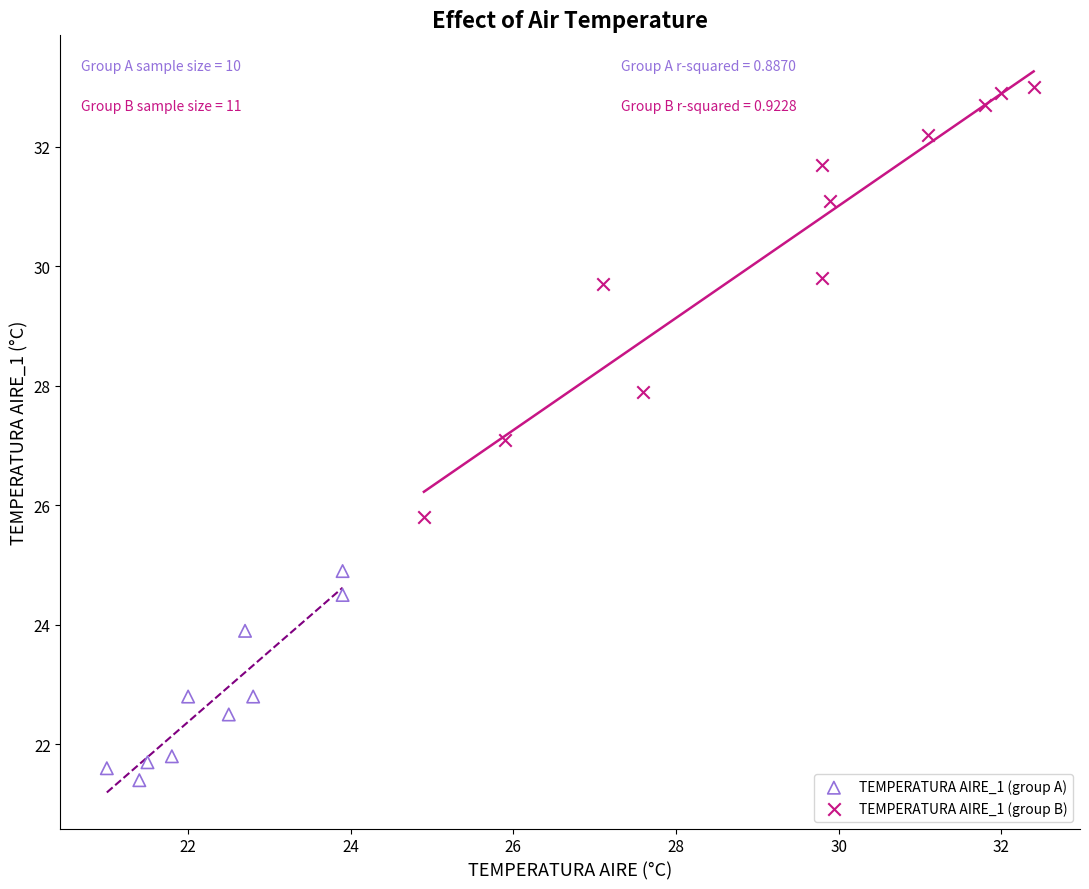

Which series has the widest spread of Y values?

TEMPERATURA AIRE_1 (group B)